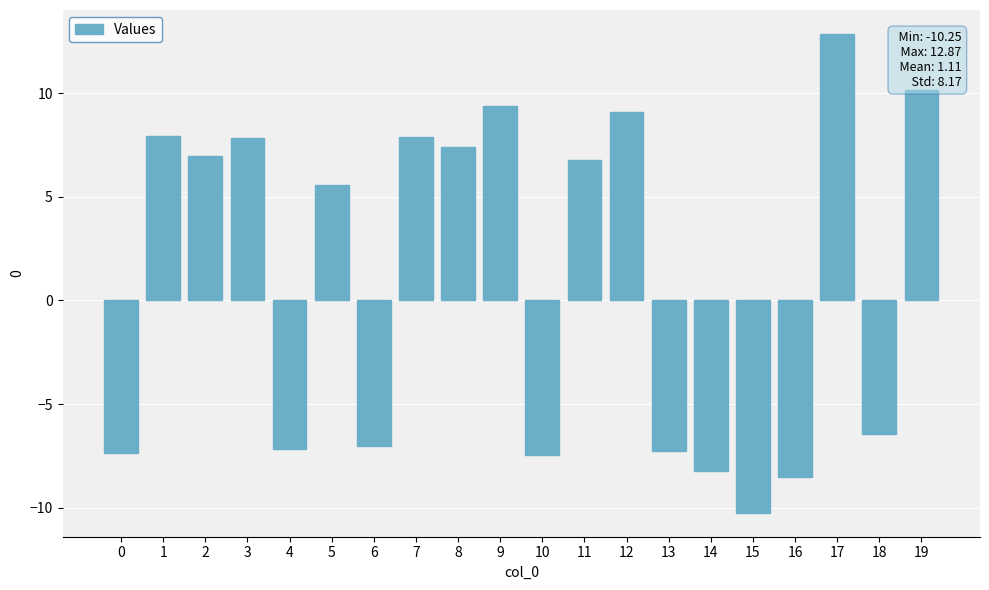

Read the value at 4.

-7.2